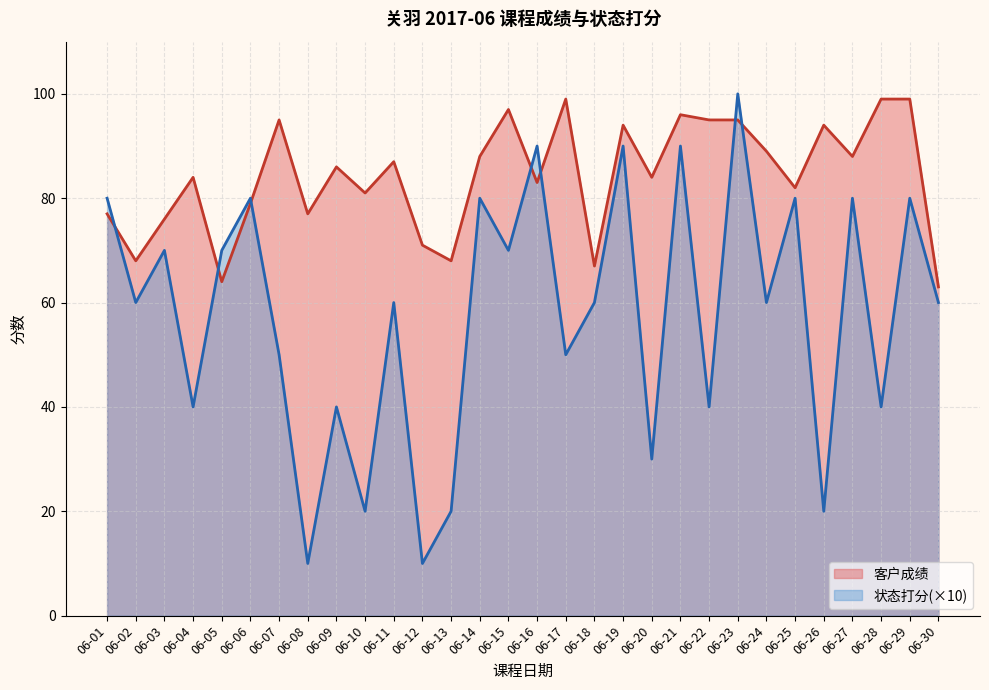

At which category is the sum across all series the highest?

06-23